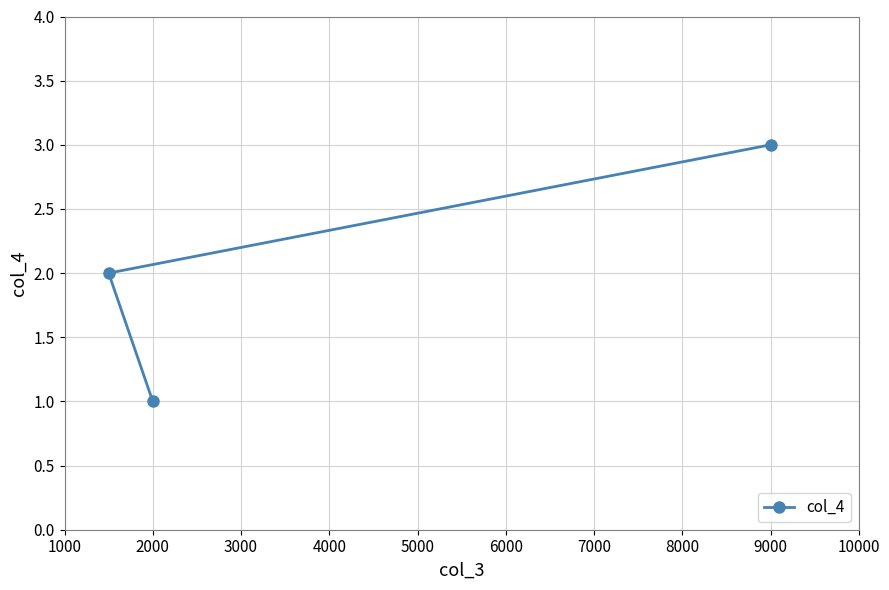

What is the minimum value shown in the chart?

1